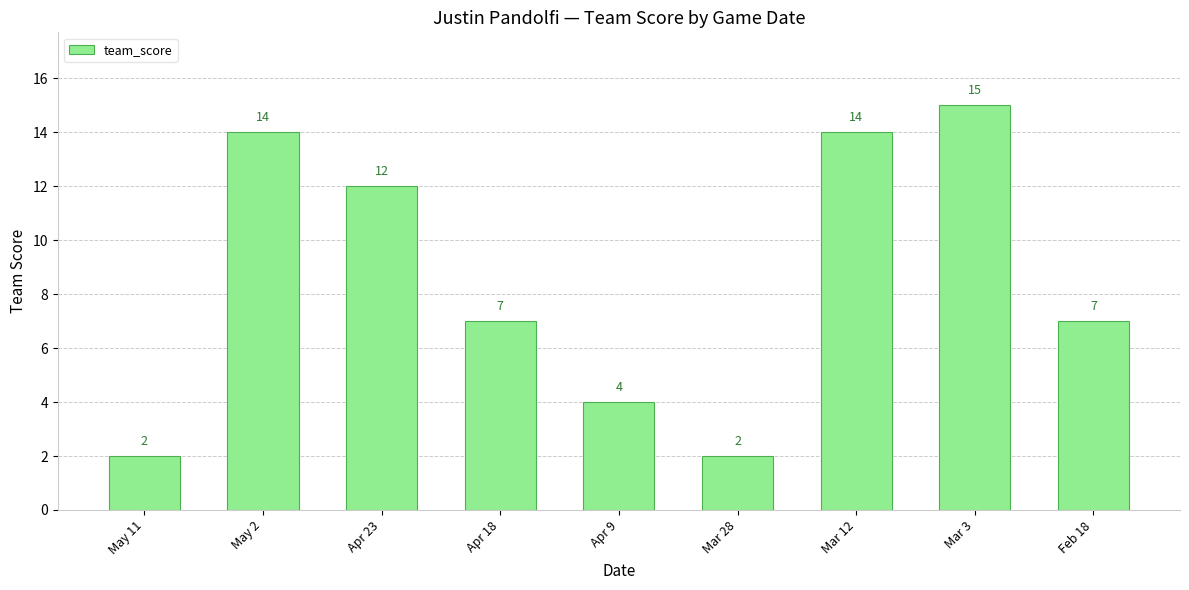

Reading left to right, transcribe all the data shown in this chart.

May 11=2	May 2=14	Apr 23=12	Apr 18=7	Apr 9=4	Mar 28=2	Mar 12=14	Mar 3=15	Feb 18=7